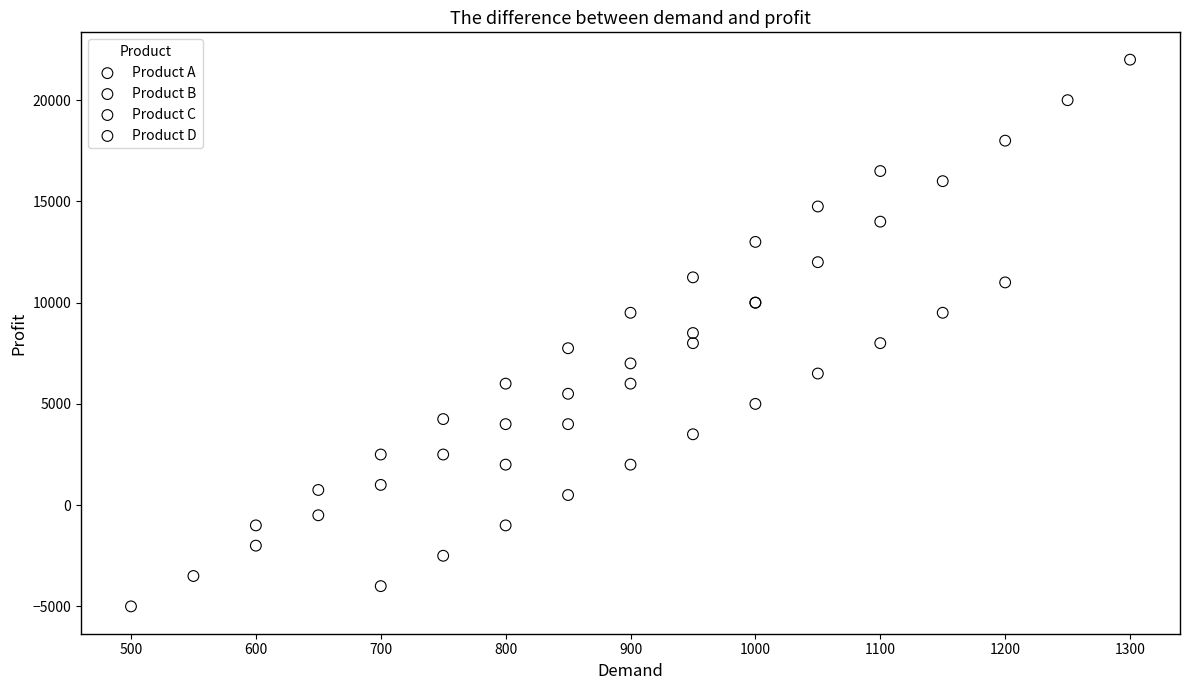

What are all the series names shown in the legend?

Product A, Product B, Product C, Product D